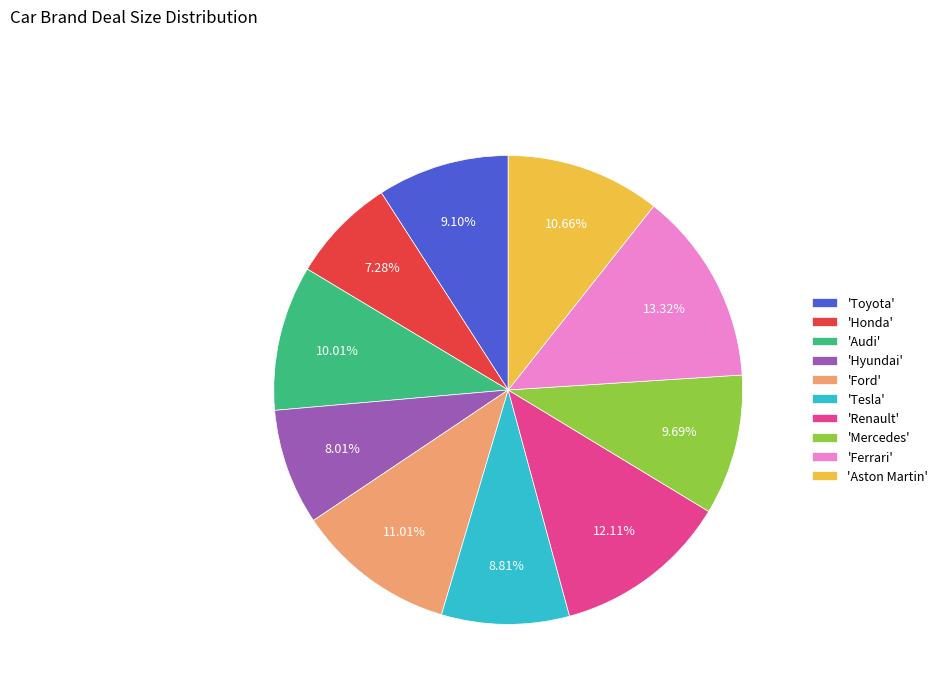

Does 'Honda' account for over 50% of the chart?

No